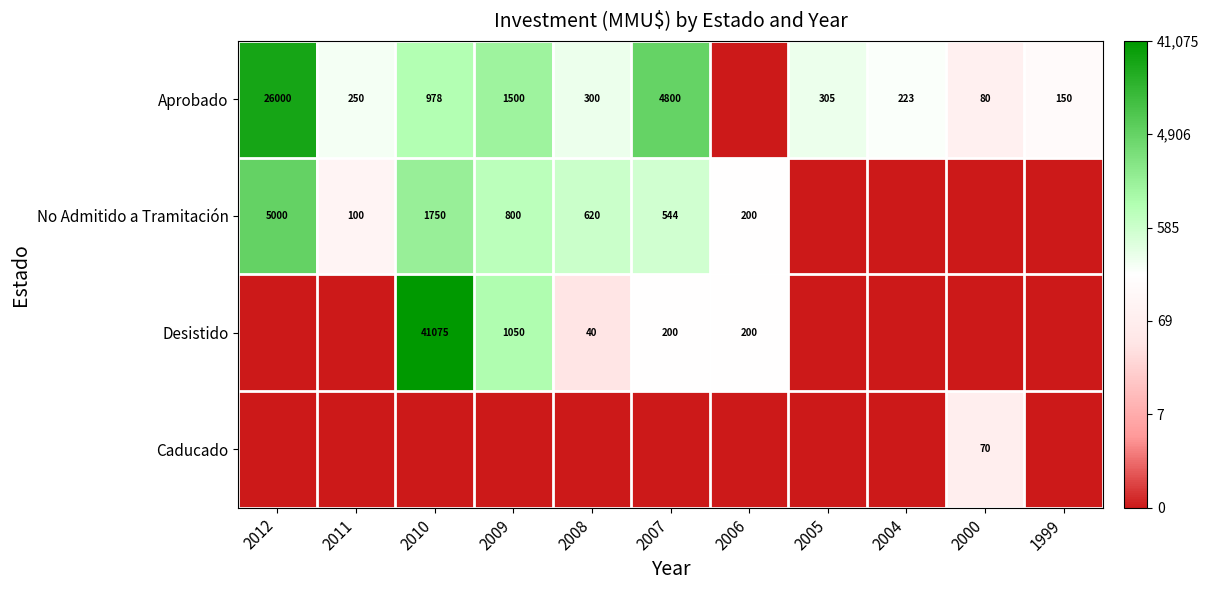

Is the value of Desistido at 2006 greater than the value of Aprobado at 2004?

No